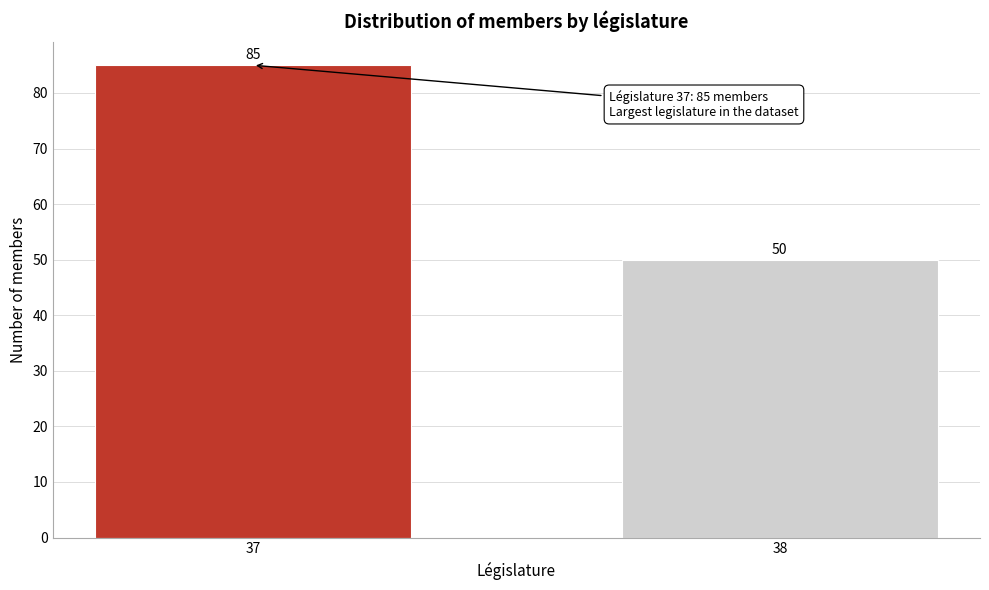

Reading left to right, what are all the values shown in this chart?

37=85	38=50